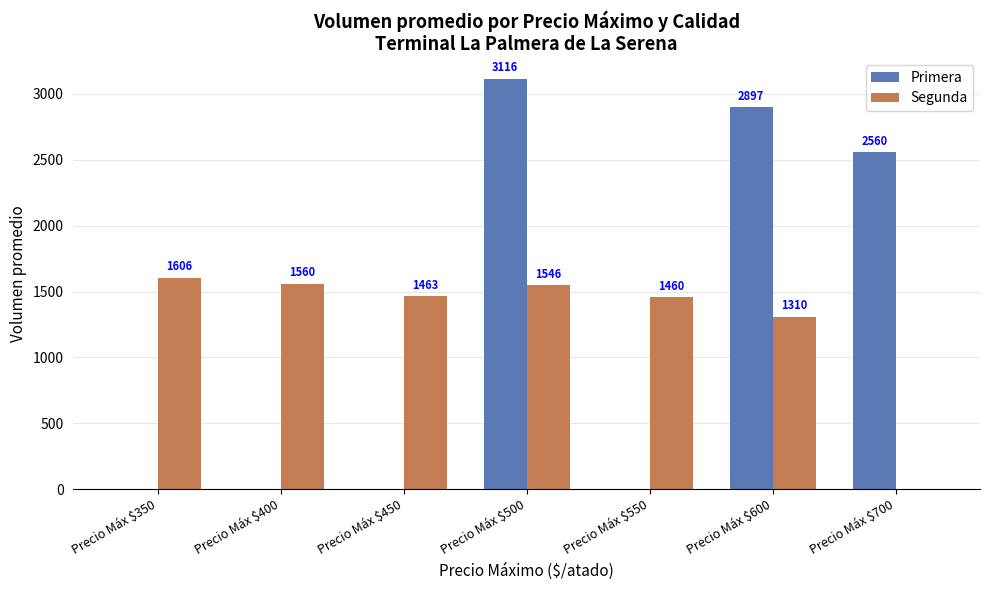

Which series changed the most between Precio Máx $350 and Precio Máx $400?

Segunda